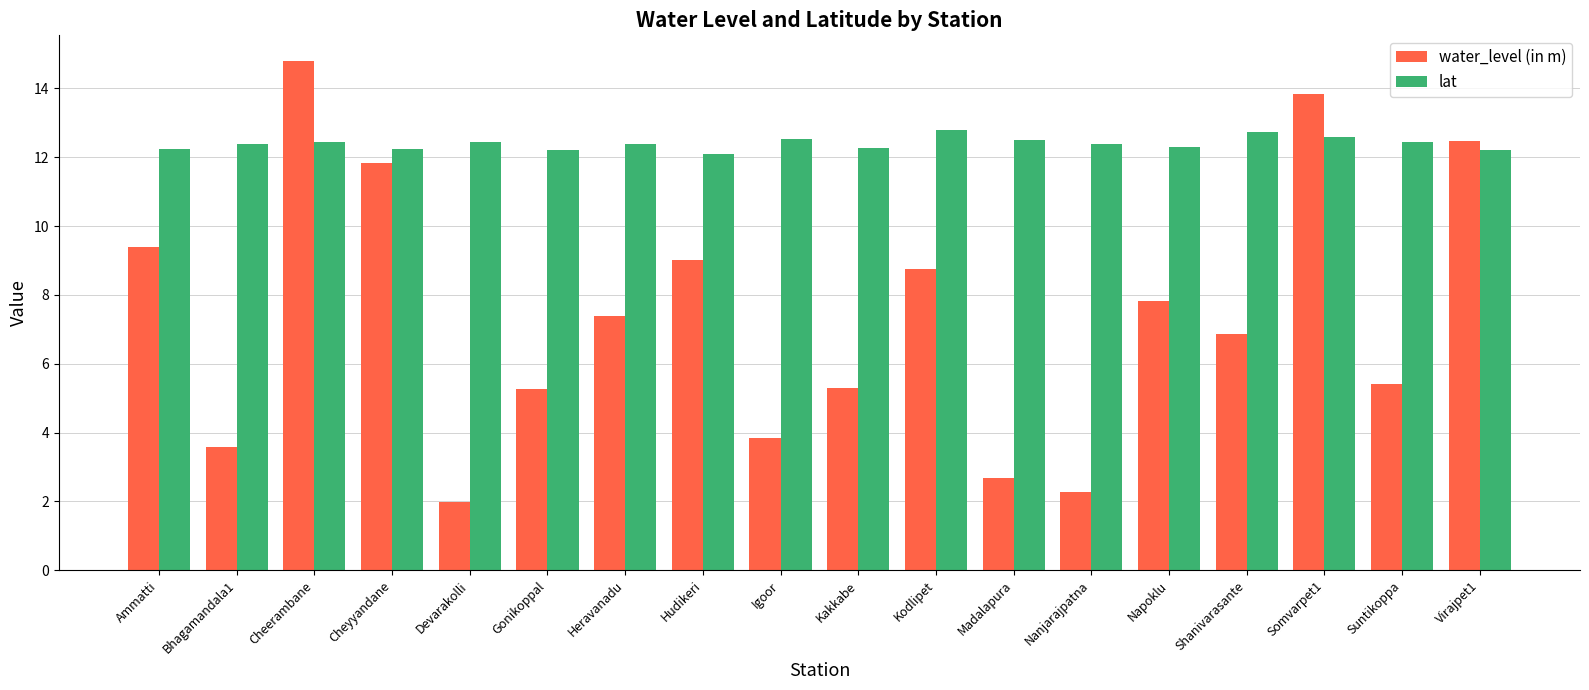

At Somvarpet1, list the series in order from smallest to largest.

lat, water_level (in m)